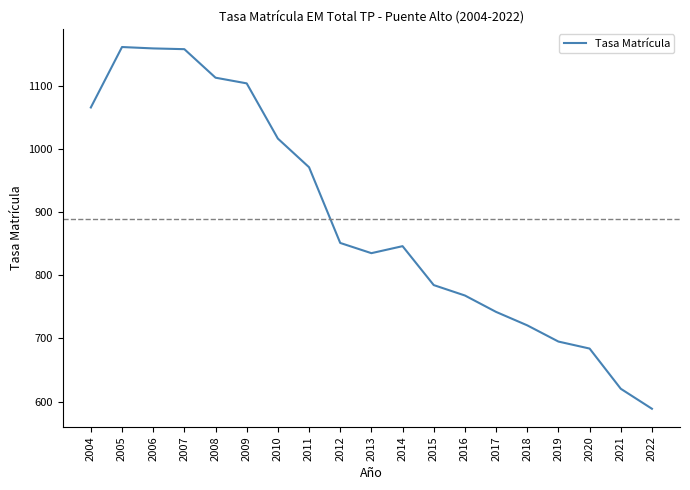

Where is the data nearest to the value 875?

2012